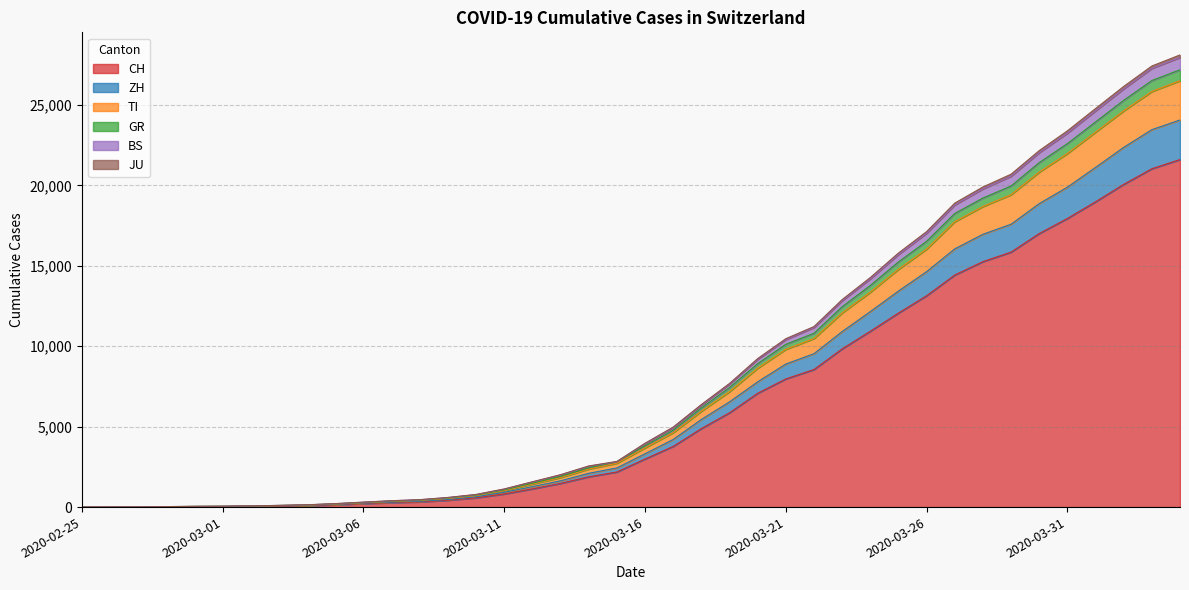

What is the highest value of the CH series?

21605